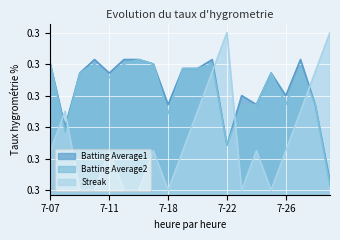

How many interior local valleys does the Batting Average1 series have?

6